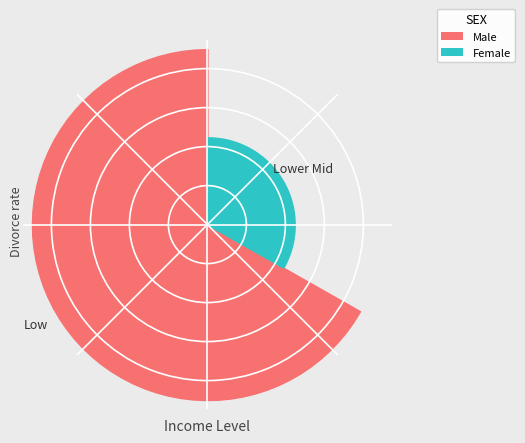

To the nearest percent, what is the difference between the largest and smallest slice percentages?

11%